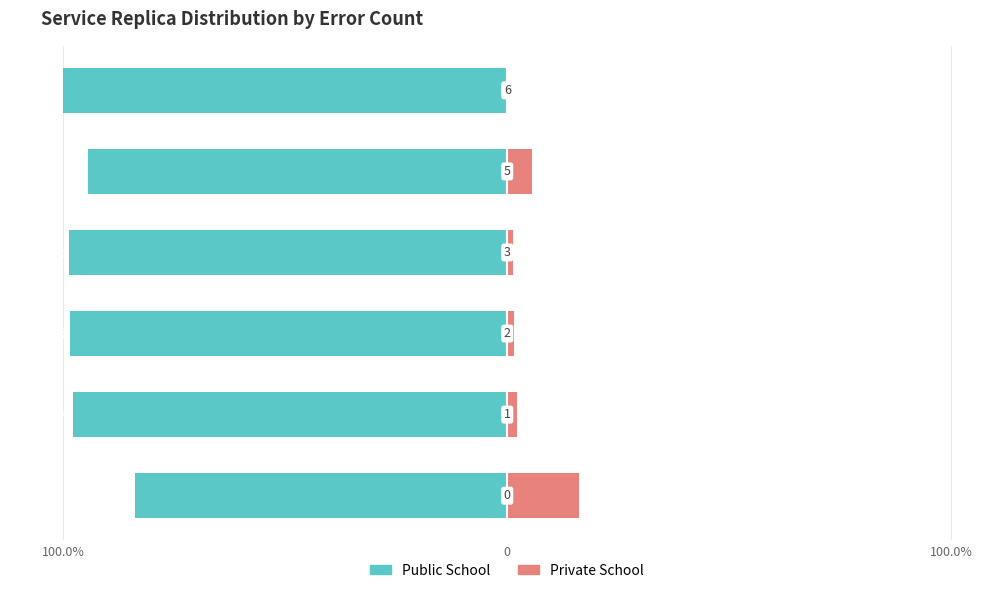

Which series has the largest range (max minus min)?

Public School